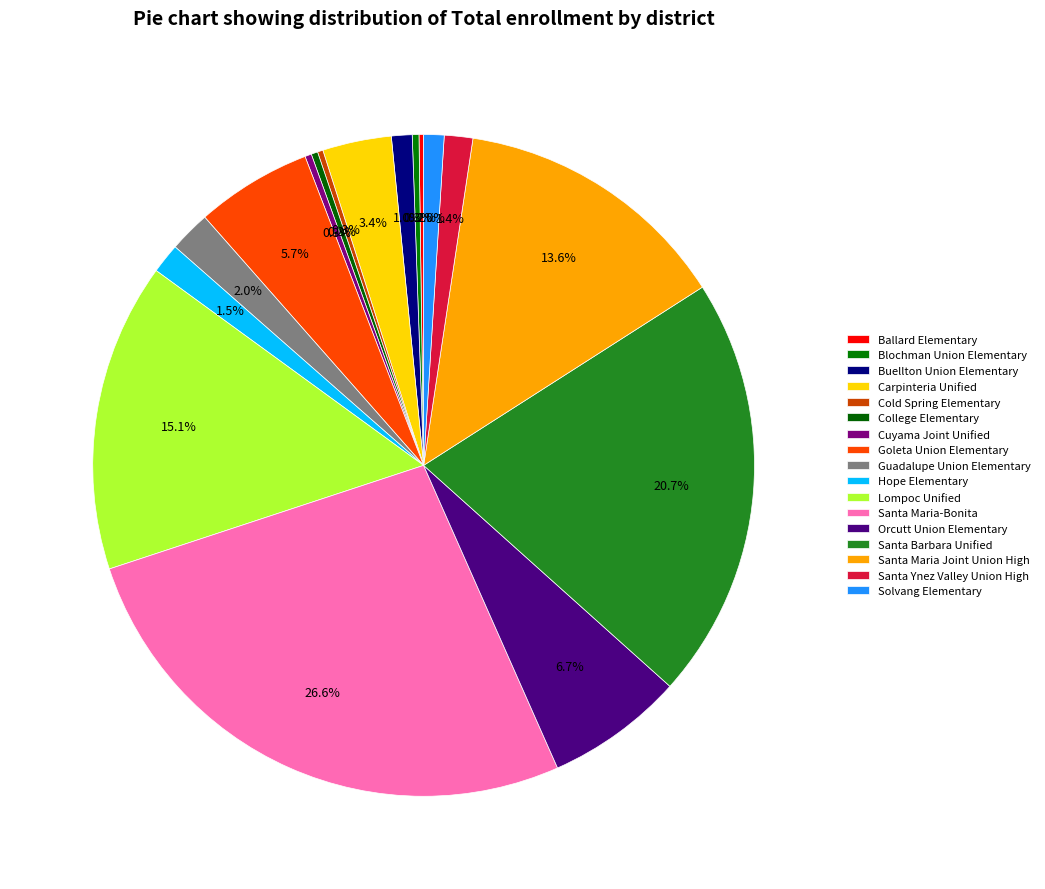

Between Cuyama Joint Unified and Carpinteria Unified, which is larger?

Carpinteria Unified